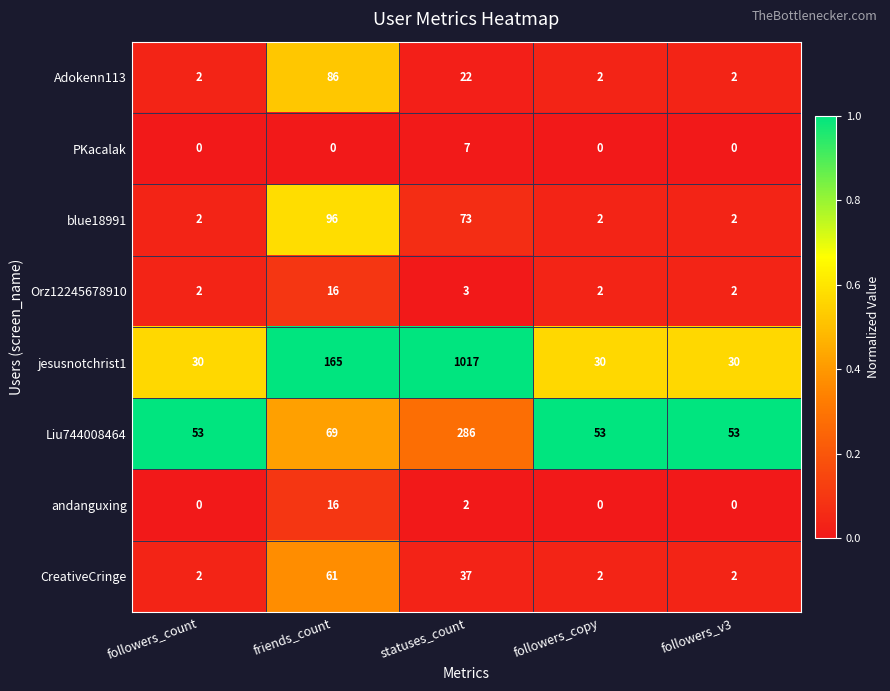

Which series has the largest range (max minus min)?

jesusnotchrist1